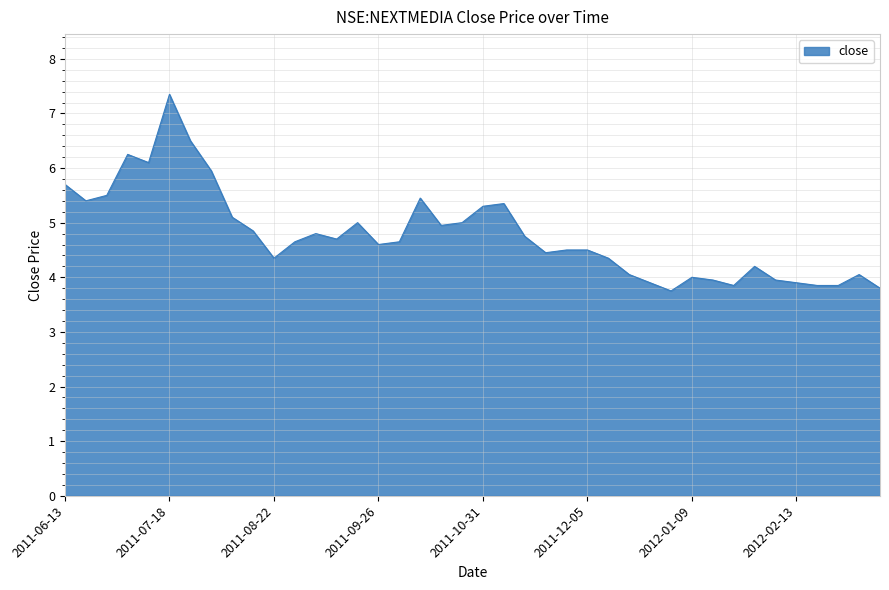

What is the difference between the maximum and minimum values?

3.6